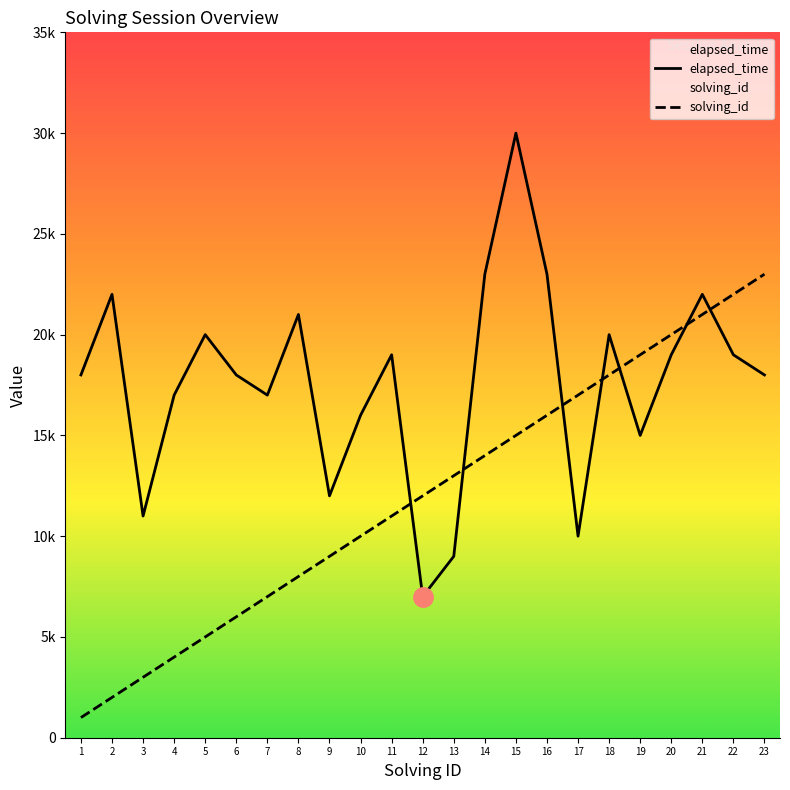

What is the highest value of the elapsed_time series?

30000